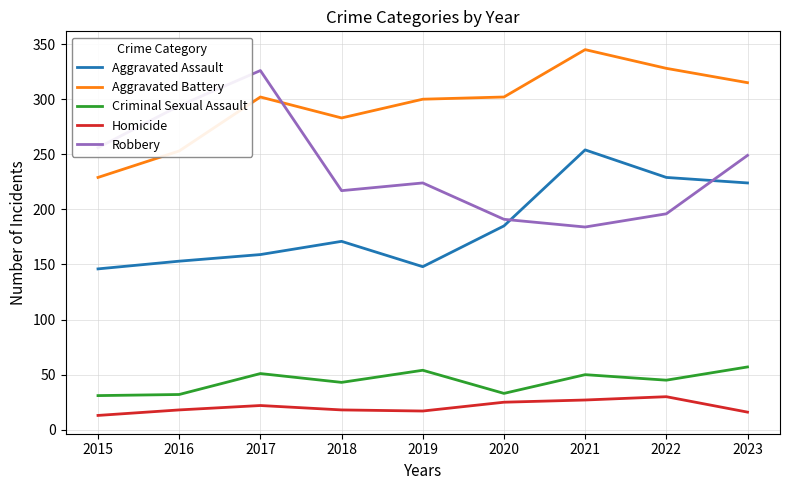

Which label corresponds to the largest value in the chart?

2021